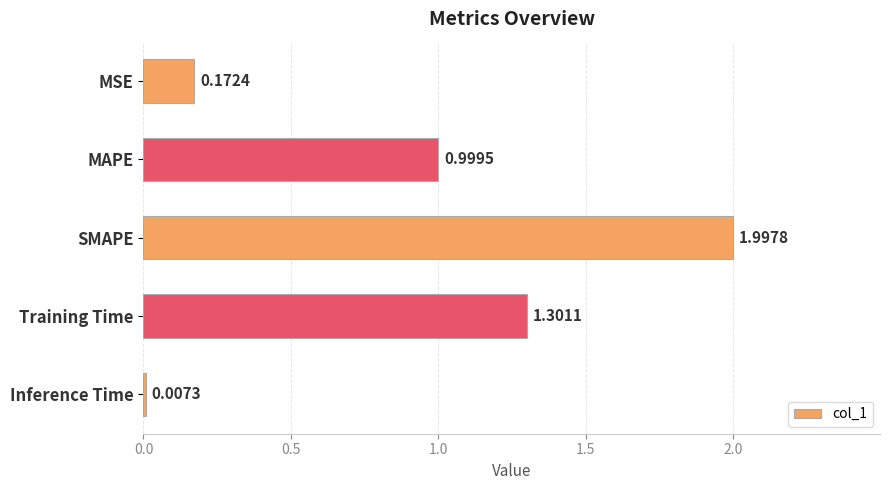

Where is the data nearest to the value 1?

MAPE